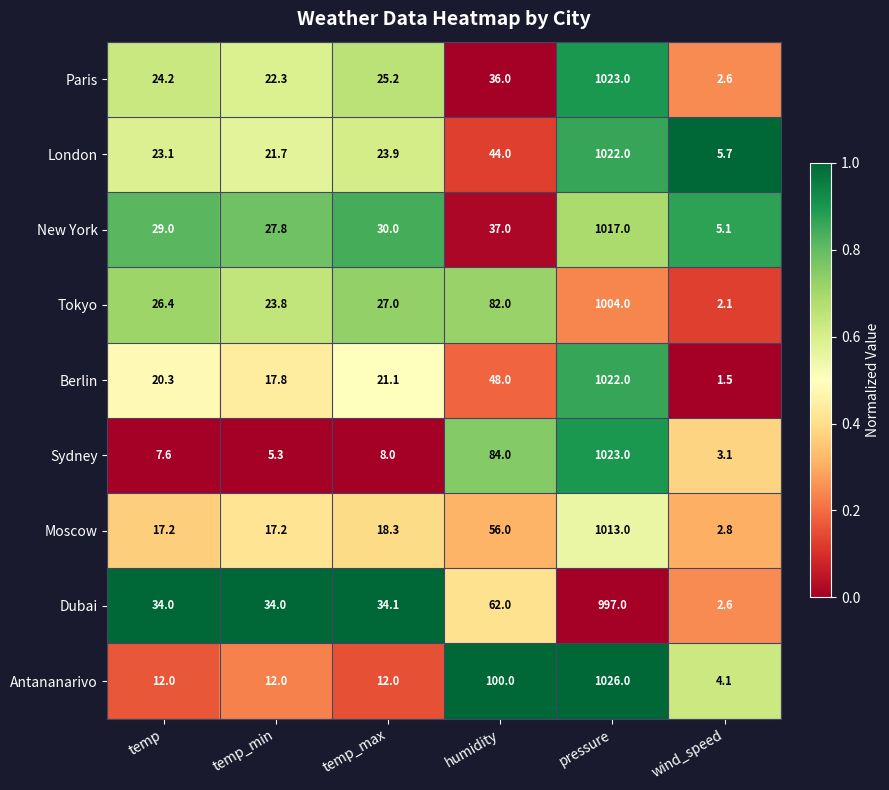

What is the difference between the Paris values at temp_min and pressure?

1000.7